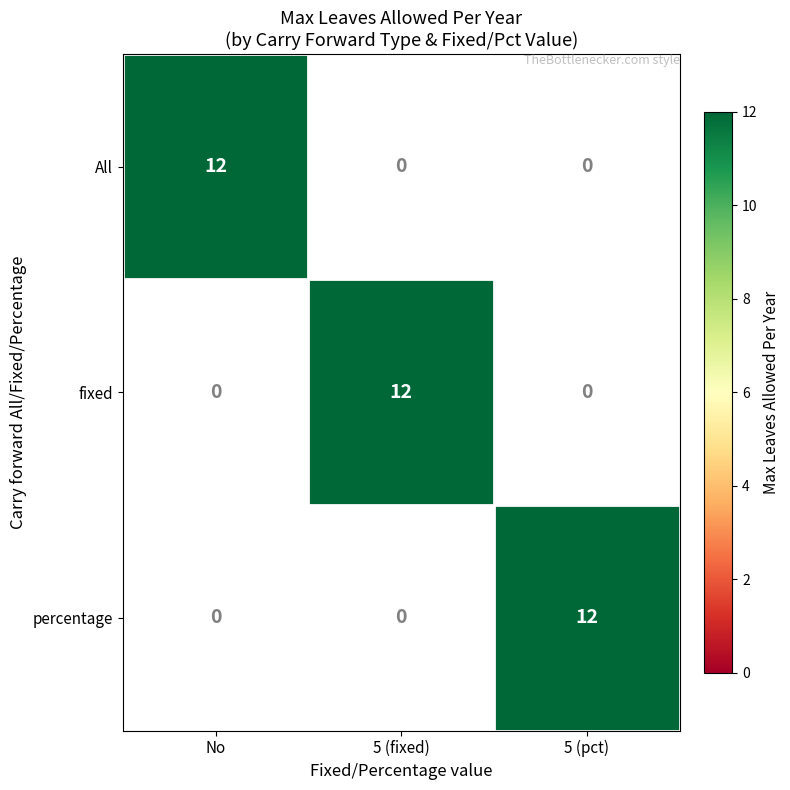

What is the difference between the maximum and minimum values in the All series?

12